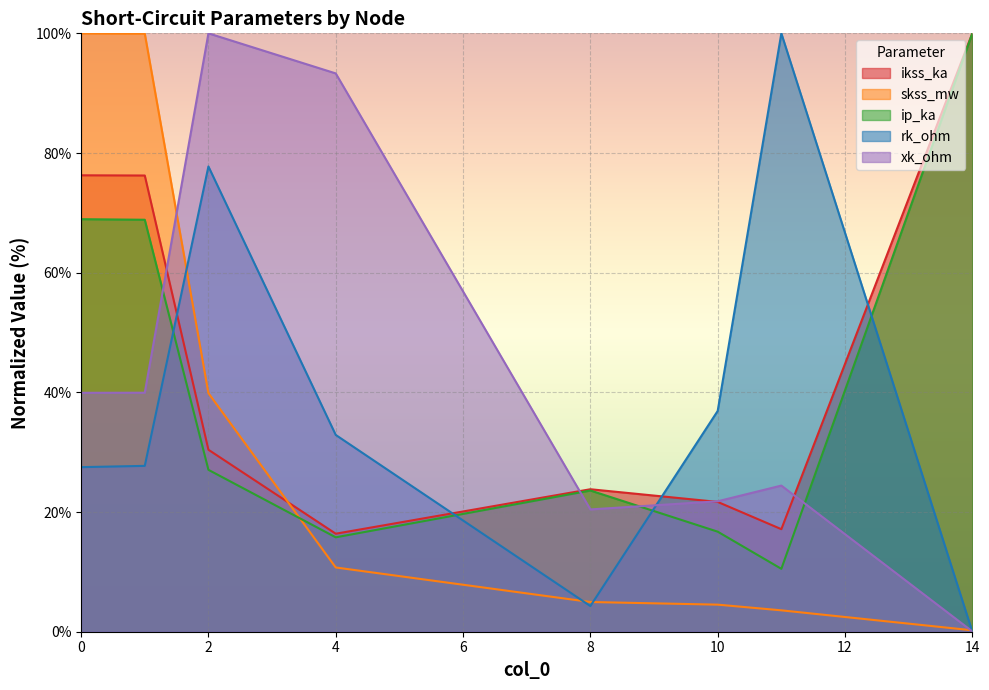

What is the highest value of the rk_ohm series?

100.0